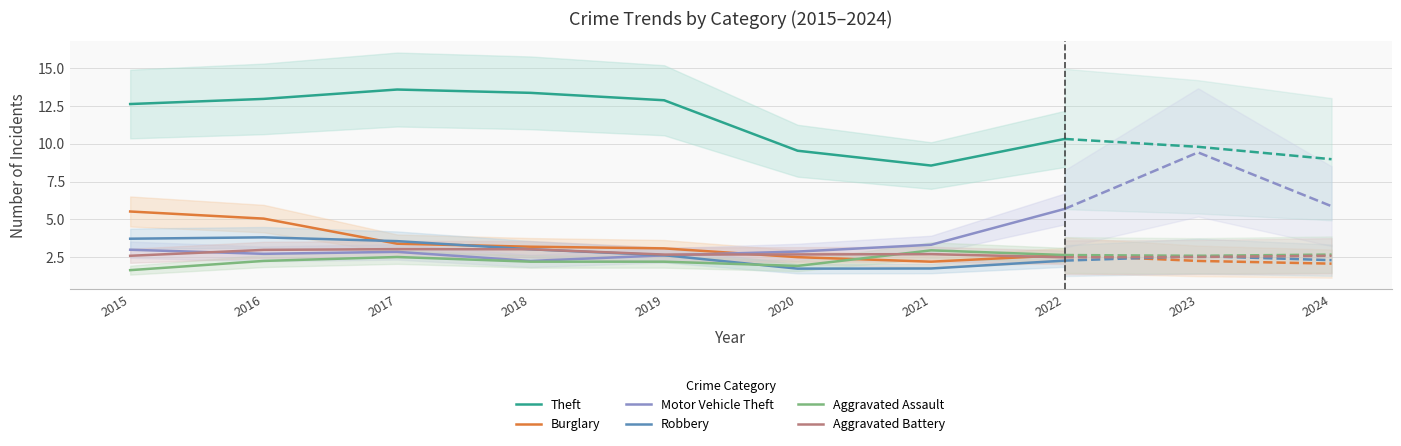

What is the sum of the Aggravated Battery values at 2021 and 2019?

5.4